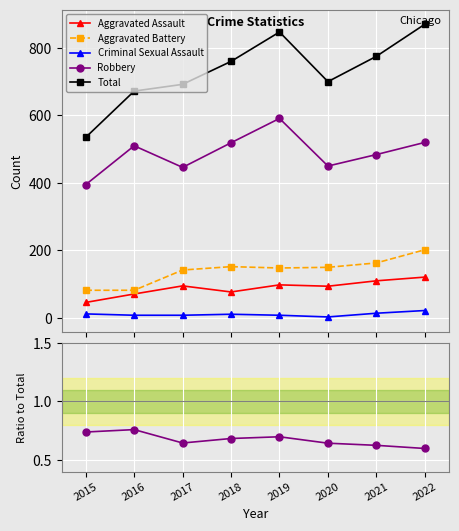

List the labels in order of Total value, smallest first.

2015, 2016, 2017, 2020, 2018, 2021, 2019, 2022